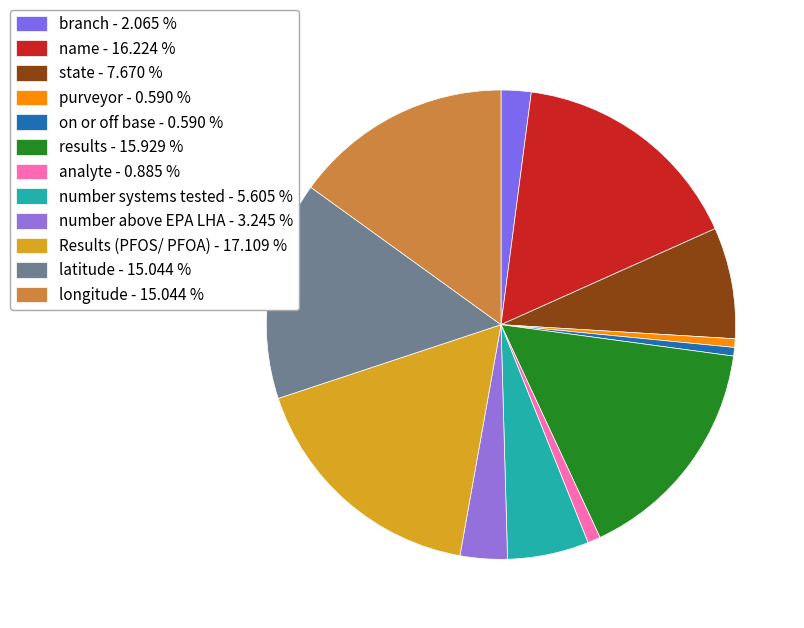

What percentage is the number above EPA LHA slice, to the nearest percent?

3%